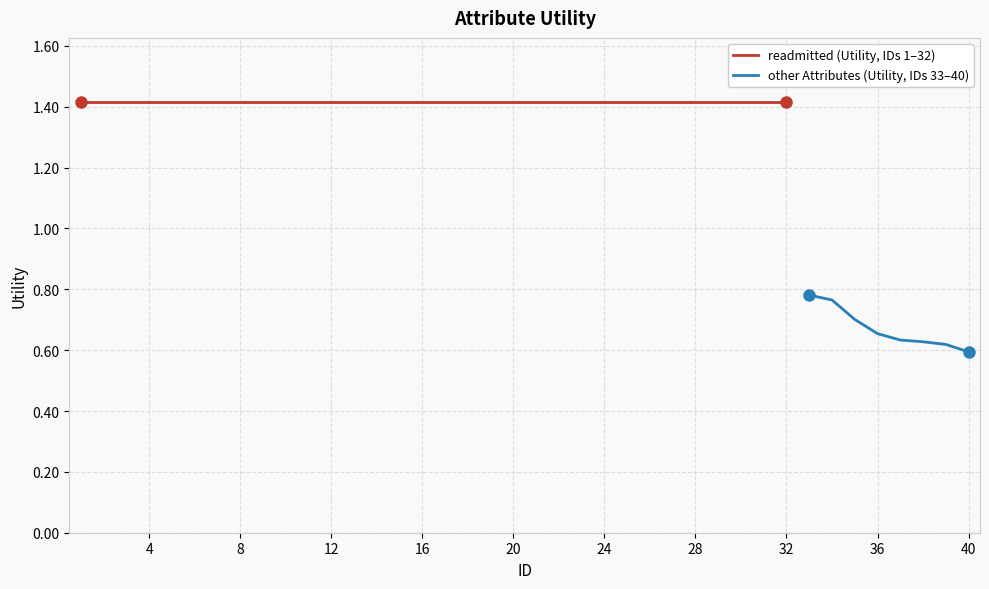

True or false: the data has more than 0 interior local peaks.

False